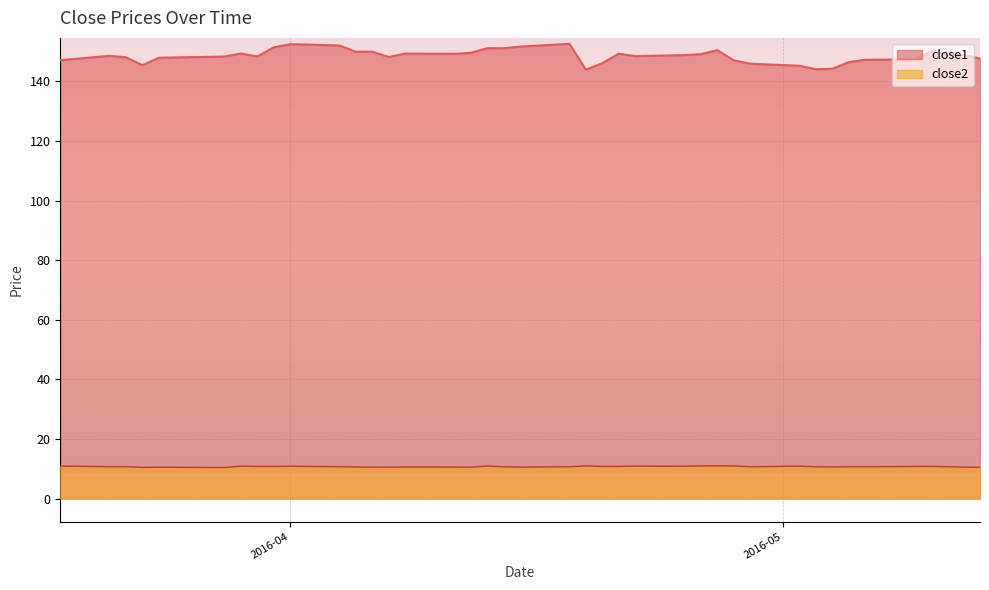

What is the label of the 16th point from the left?

2016-04-11